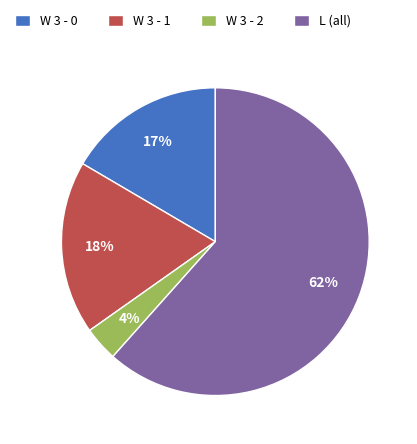

Do W 3 - 1 and L (all) together represent more than half of the pie?

Yes